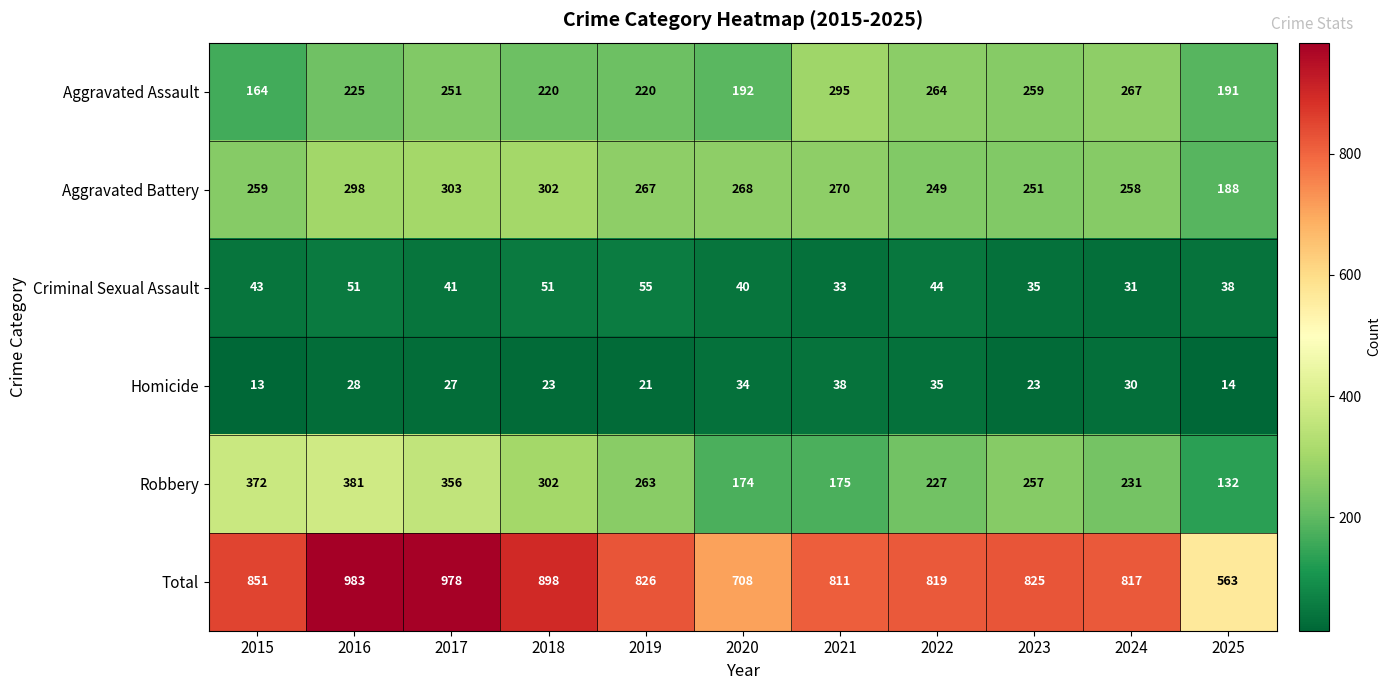

Rank the series by their maximum value, from highest to lowest.

Total, Robbery, Aggravated Battery, Aggravated Assault, Criminal Sexual Assault, Homicide